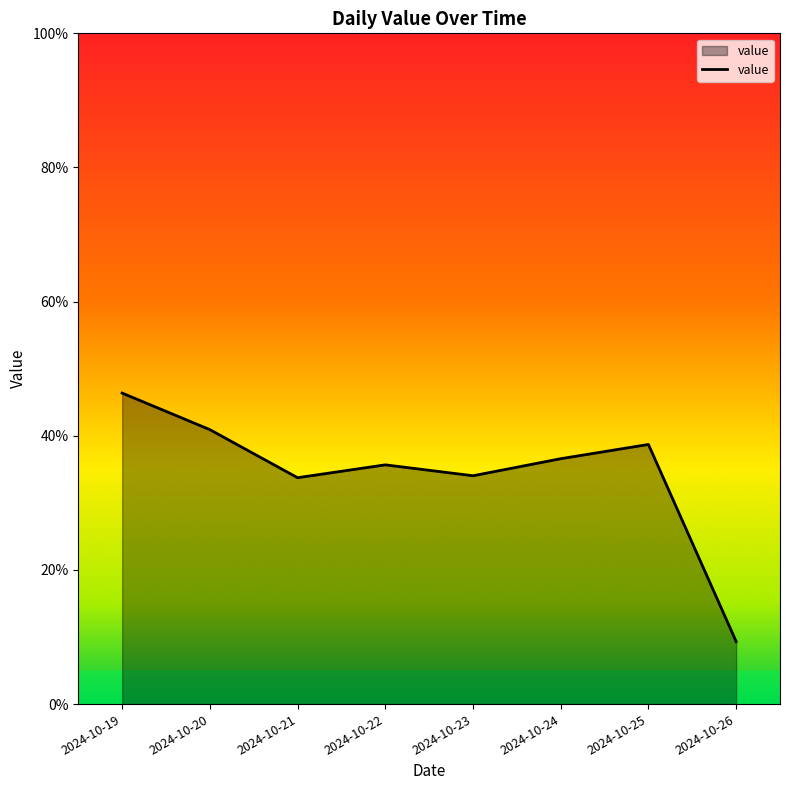

Approximately how many times larger is the value at 2024-10-19 compared to 2024-10-22?

1.3